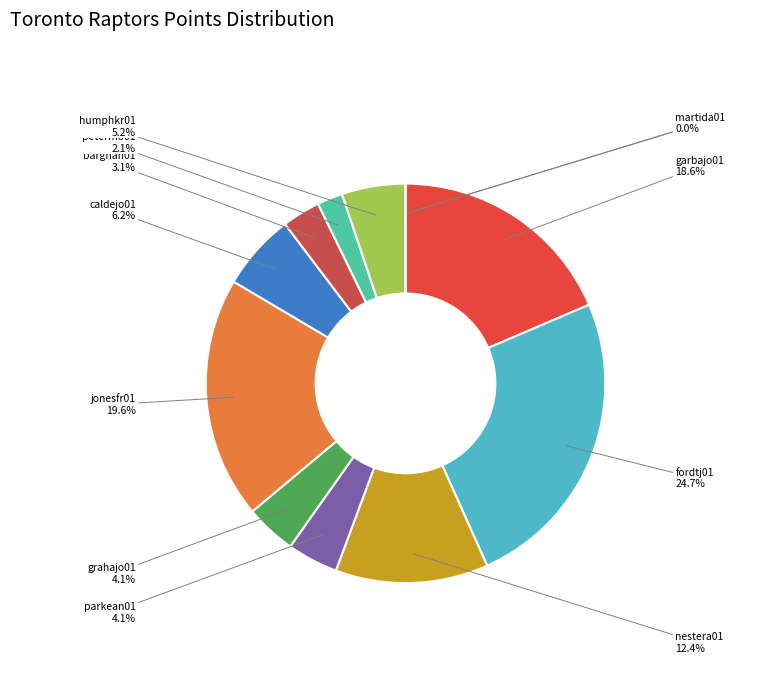

Is tuckepj01 the majority of the pie?

No